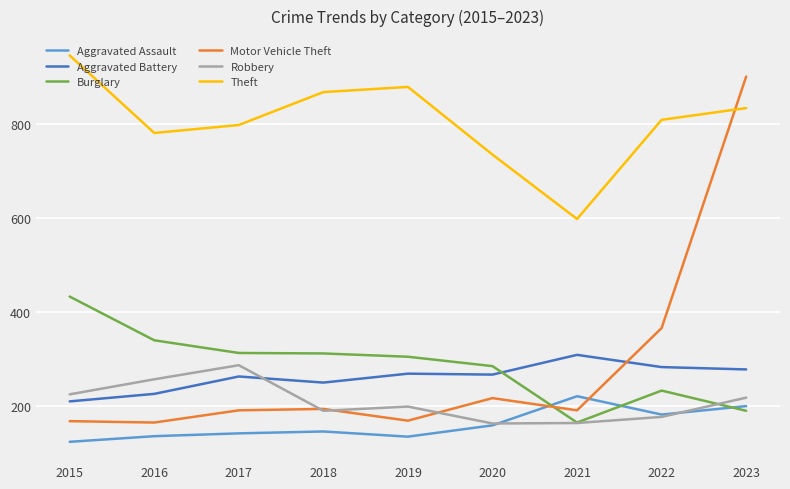

Which series has the largest total across all categories?

Theft